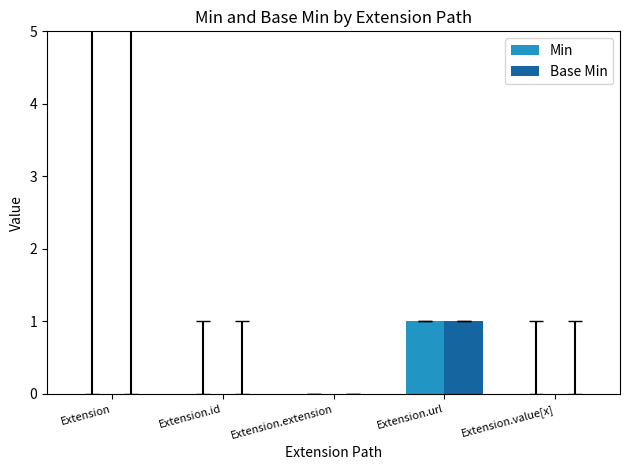

Is it true that Base Min equals 0 at Extension?

True